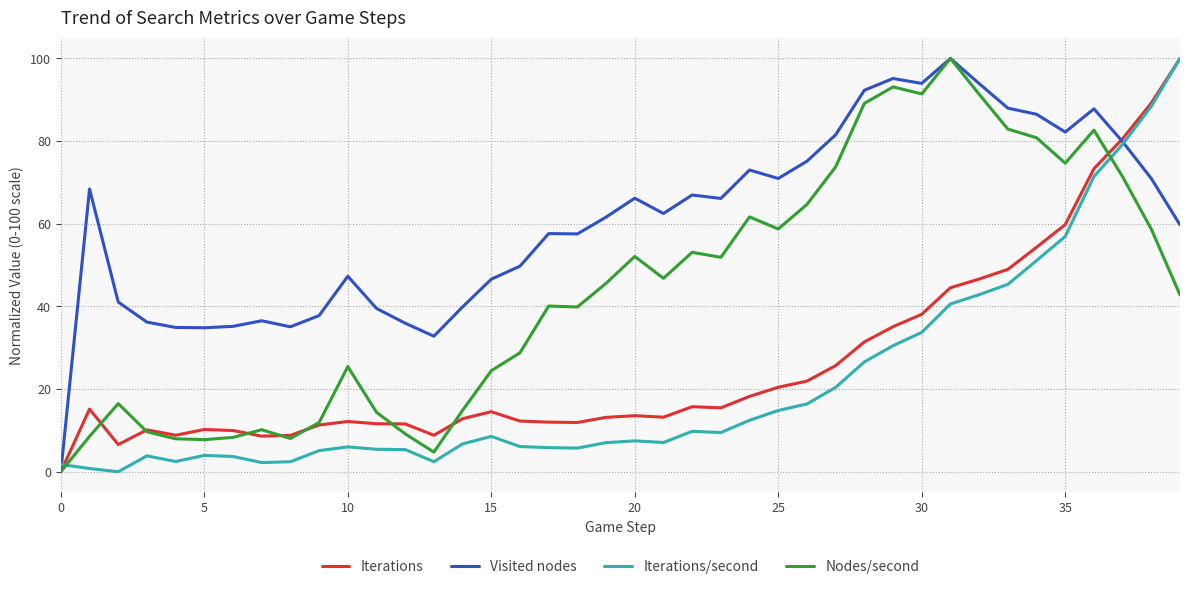

Which series has the largest total across all categories?

Visited nodes